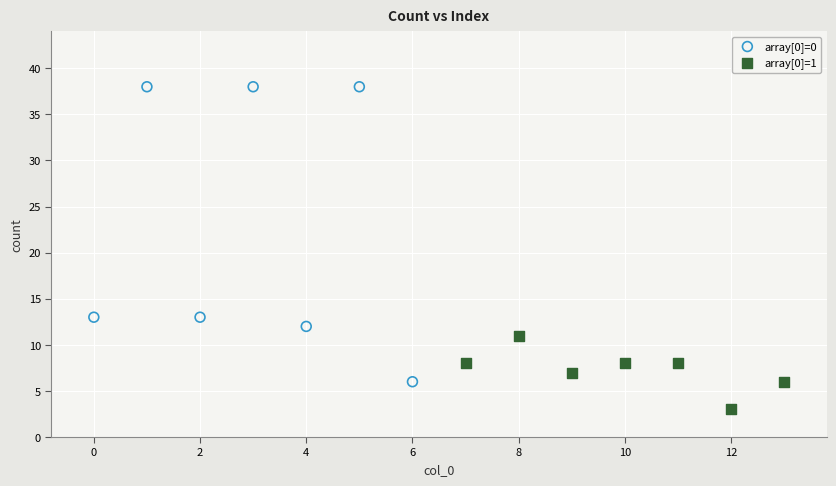

Which series contains the lowest Y value?

array[0]=1